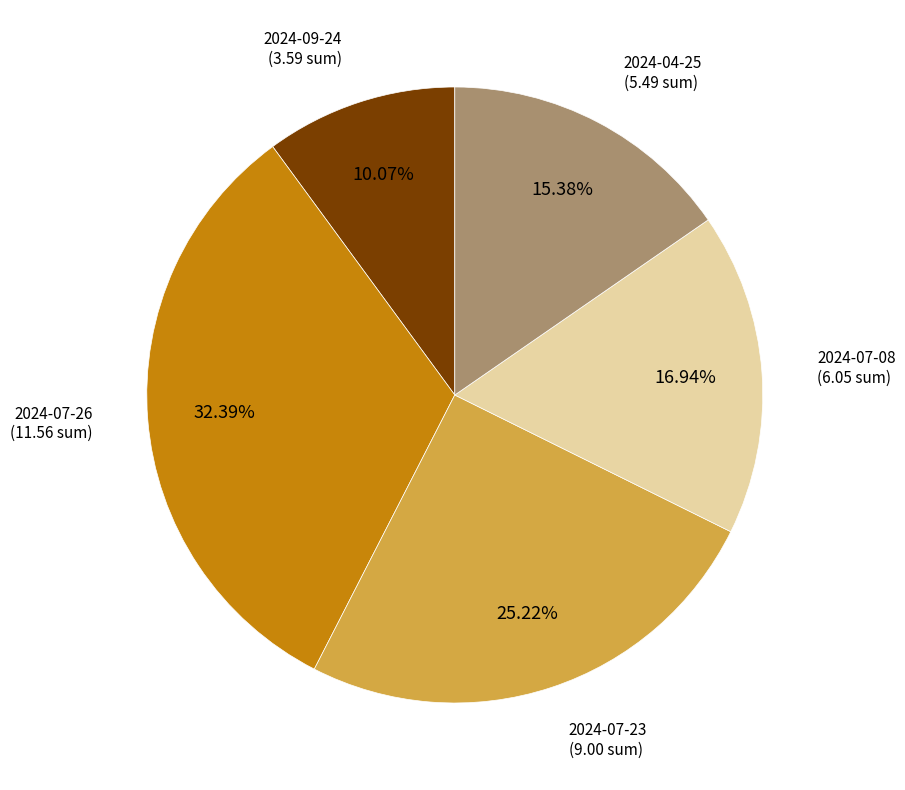

Does any single category account for the majority?

No